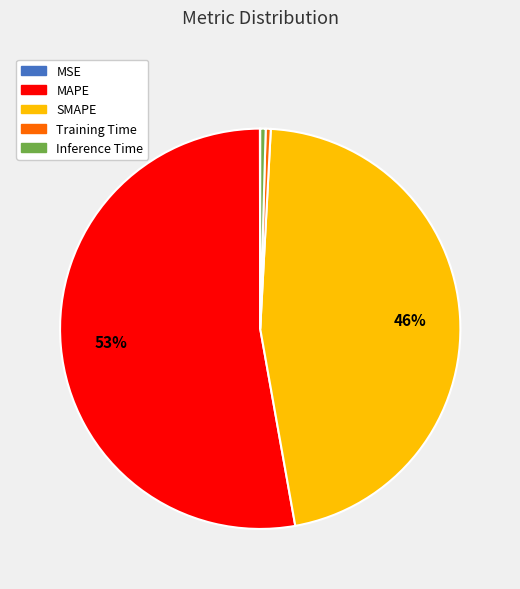

What is the largest slice in the pie chart?

MAPE